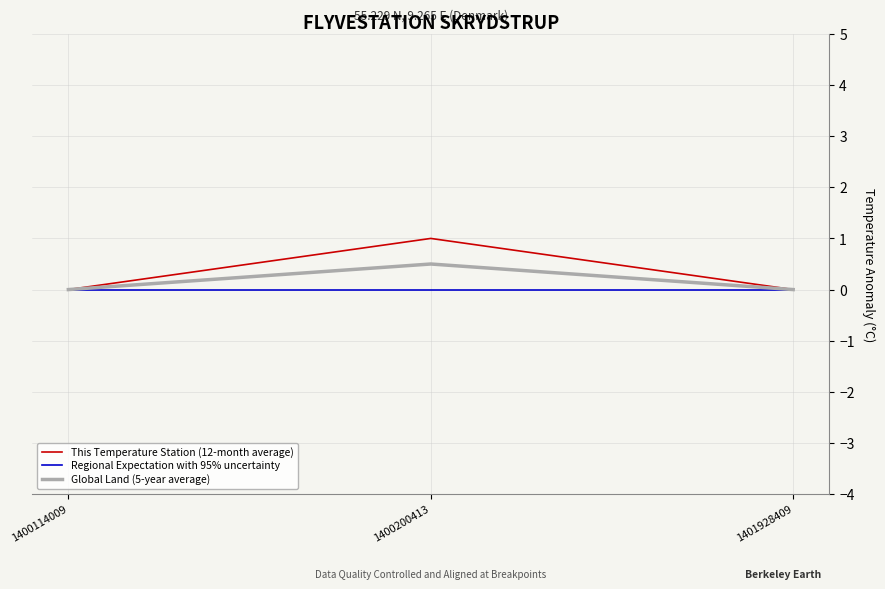

Which series has the largest range (max minus min)?

This Temperature Station (12-month average)